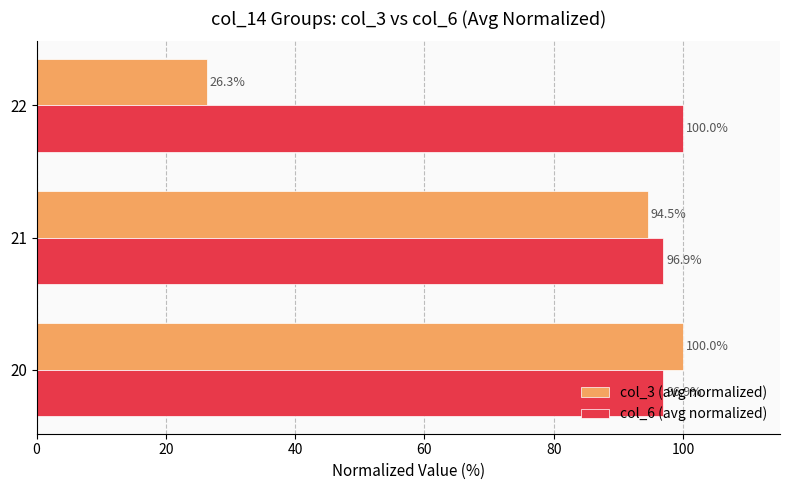

Which series has the largest range (max minus min)?

col_3 (avg normalized)